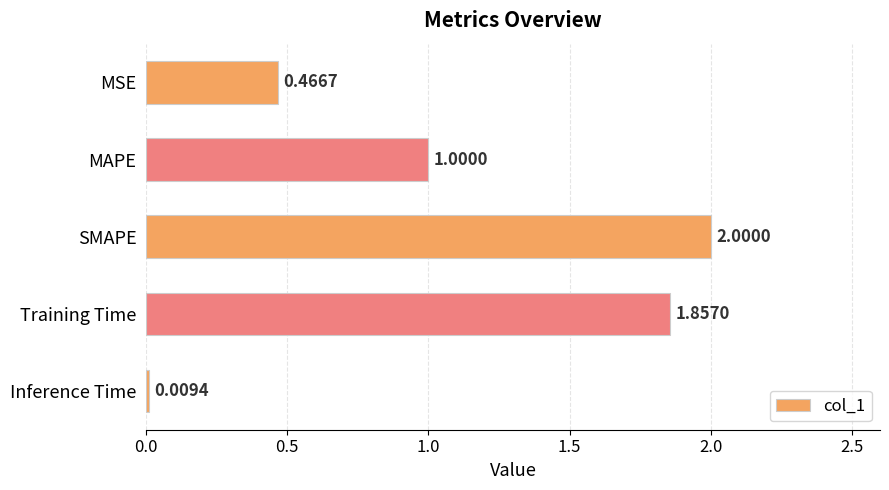

Rank the categories by value from highest to lowest.

SMAPE, Training Time, MAPE, MSE, Inference Time